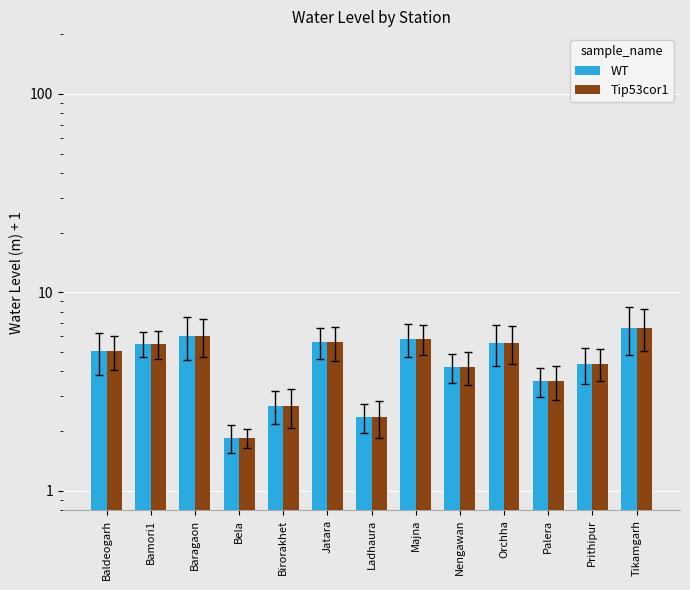

Rank the categories by Tip53cor1 value from lowest to highest.

Bela, Ladhaura, Birorakhet, Palera, Nengawan, Prithipur, Baldeogarh, Bamori1, Orchha, Jatara, Majna, Baragaon, Tikamgarh